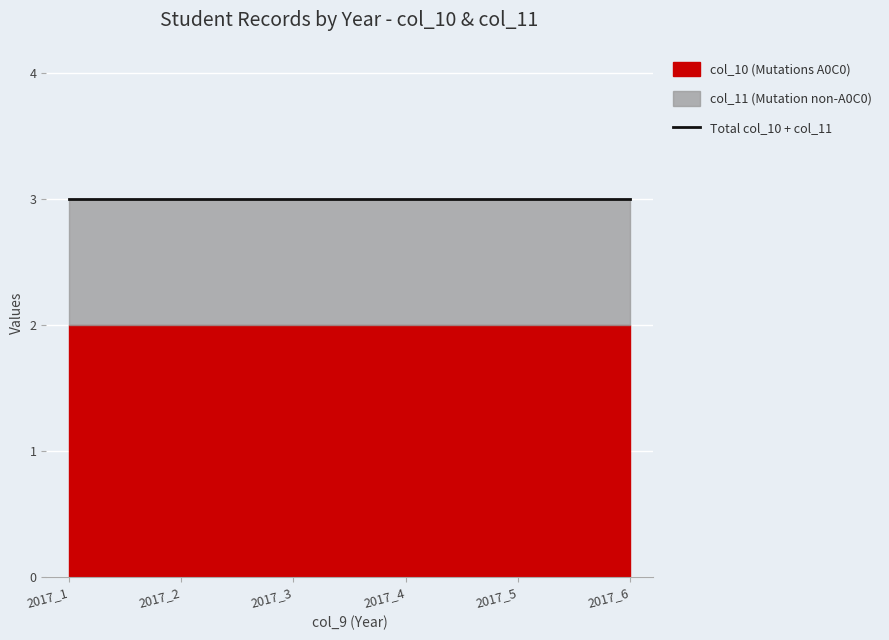

True or false: col_10_values and col_11_values intersect in this chart.

False